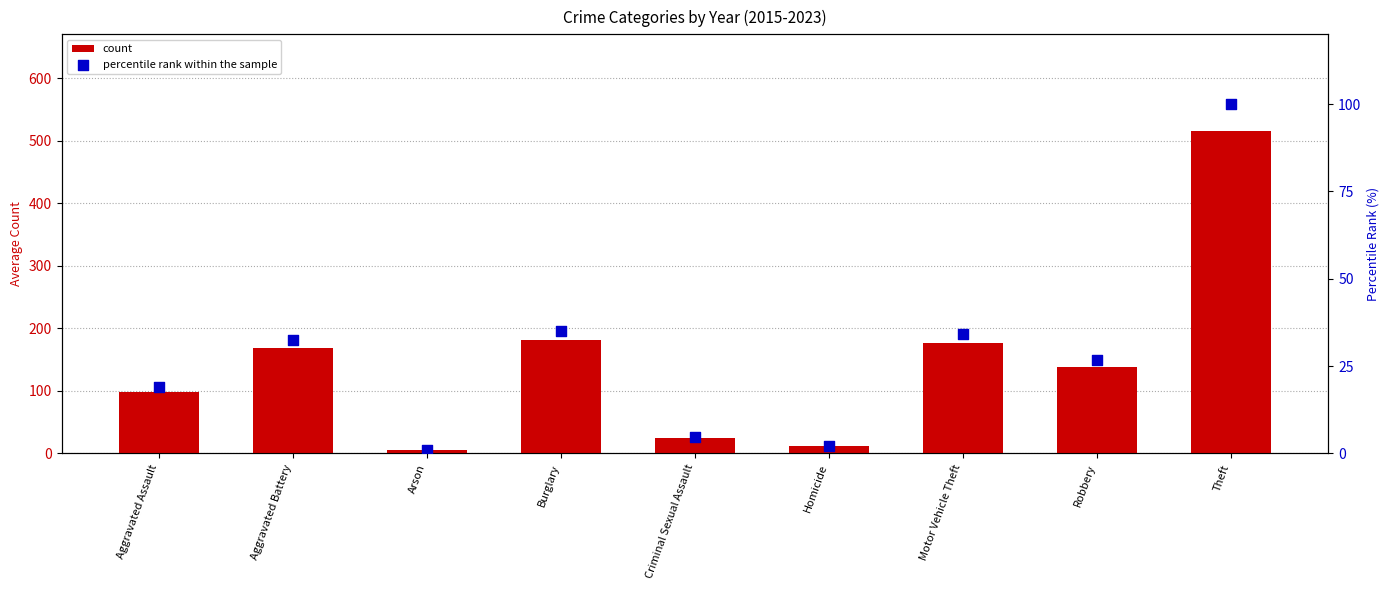

Is the value of count at Motor Vehicle Theft greater than the value of percentile rank within the sample at Robbery?

Yes